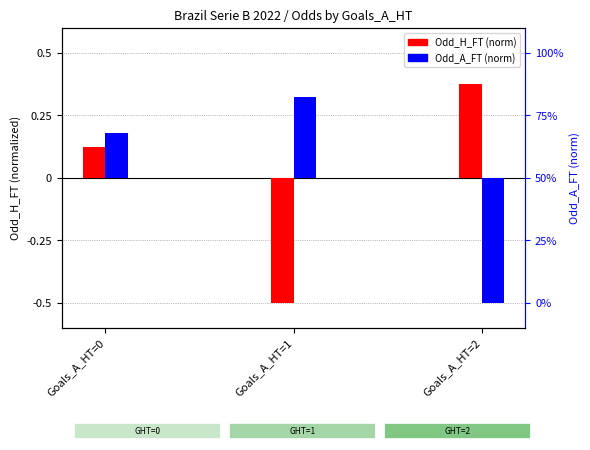

The Odd_A_FT (norm) series shows 0.3 at Goals_A_HT=1. True or false?

True